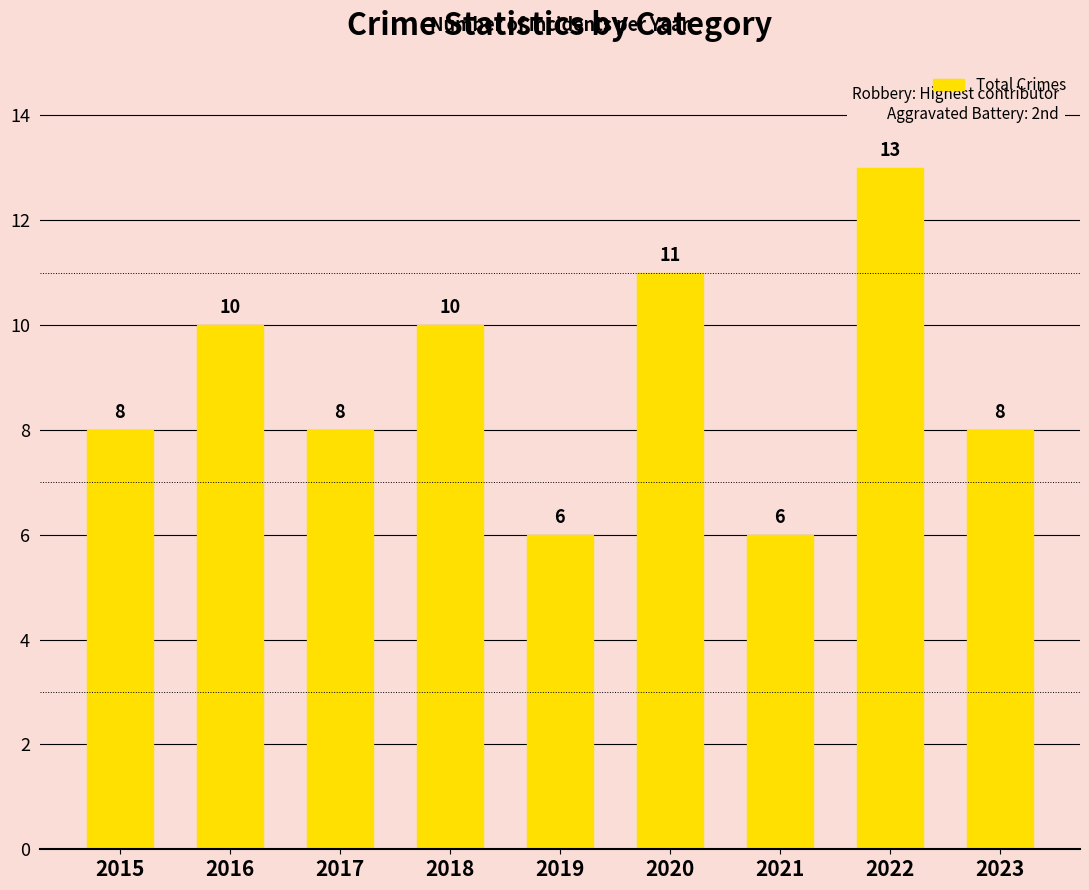

What is the value of the 4th bar from the left?

10